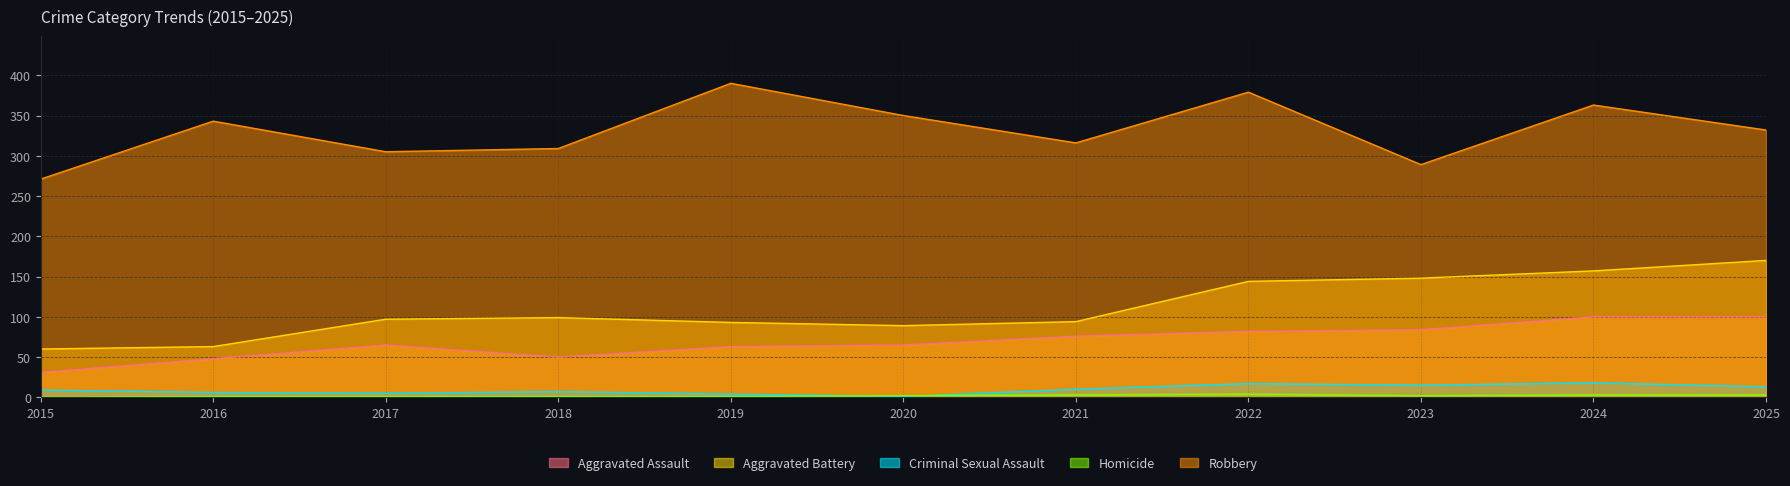

Where does the Aggravated Battery series first go above 97?

2018